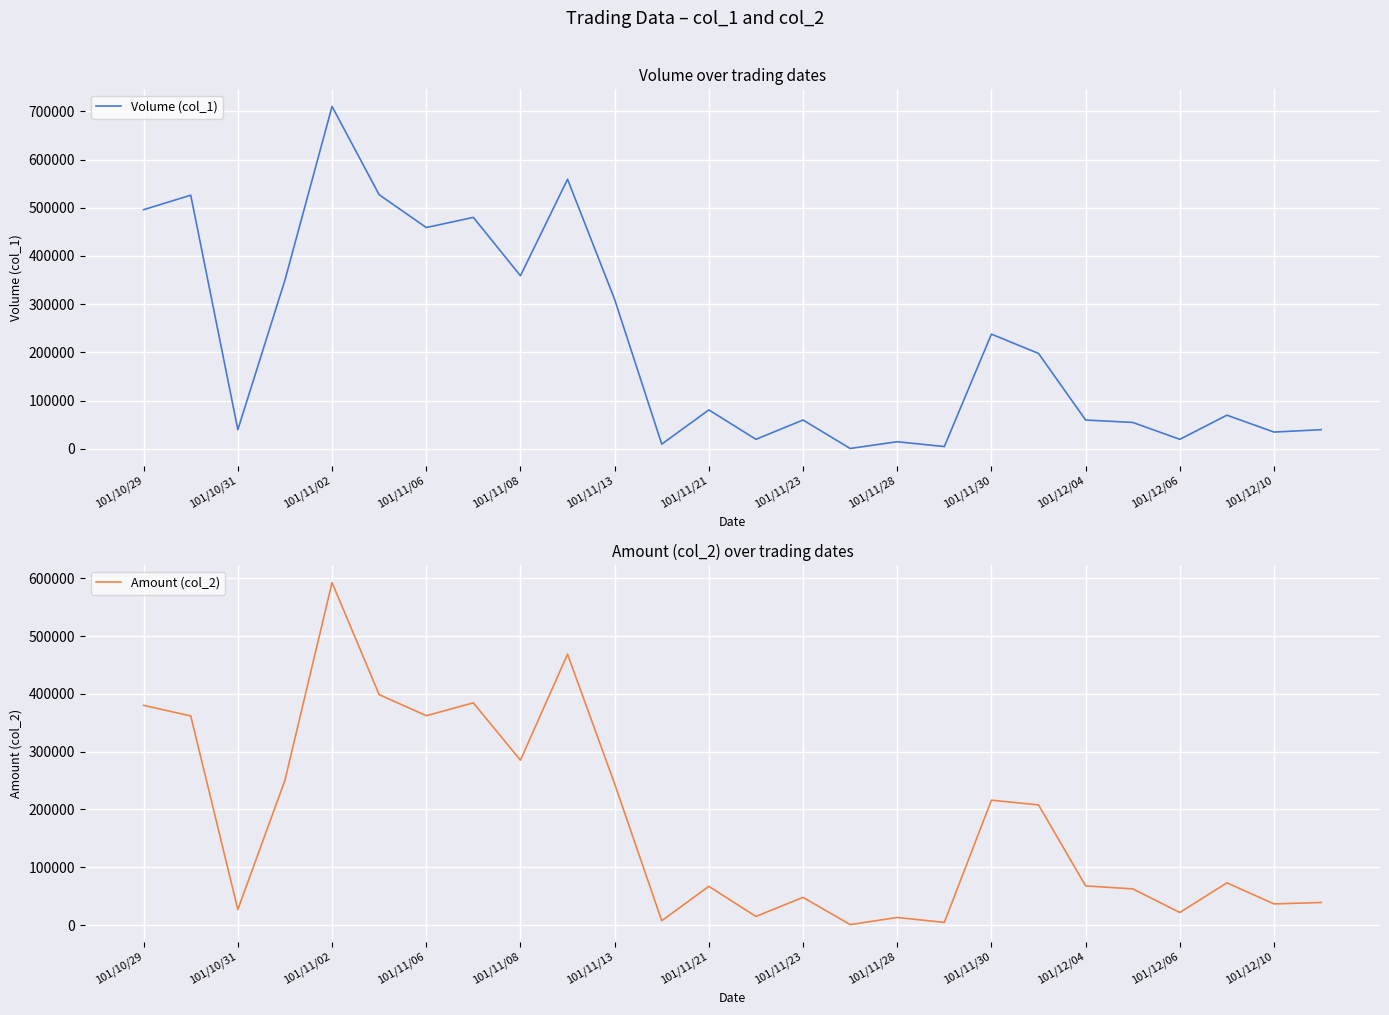

What is the approximate value of Volume (col_1) at 101/12/10, to the nearest 10?

35000